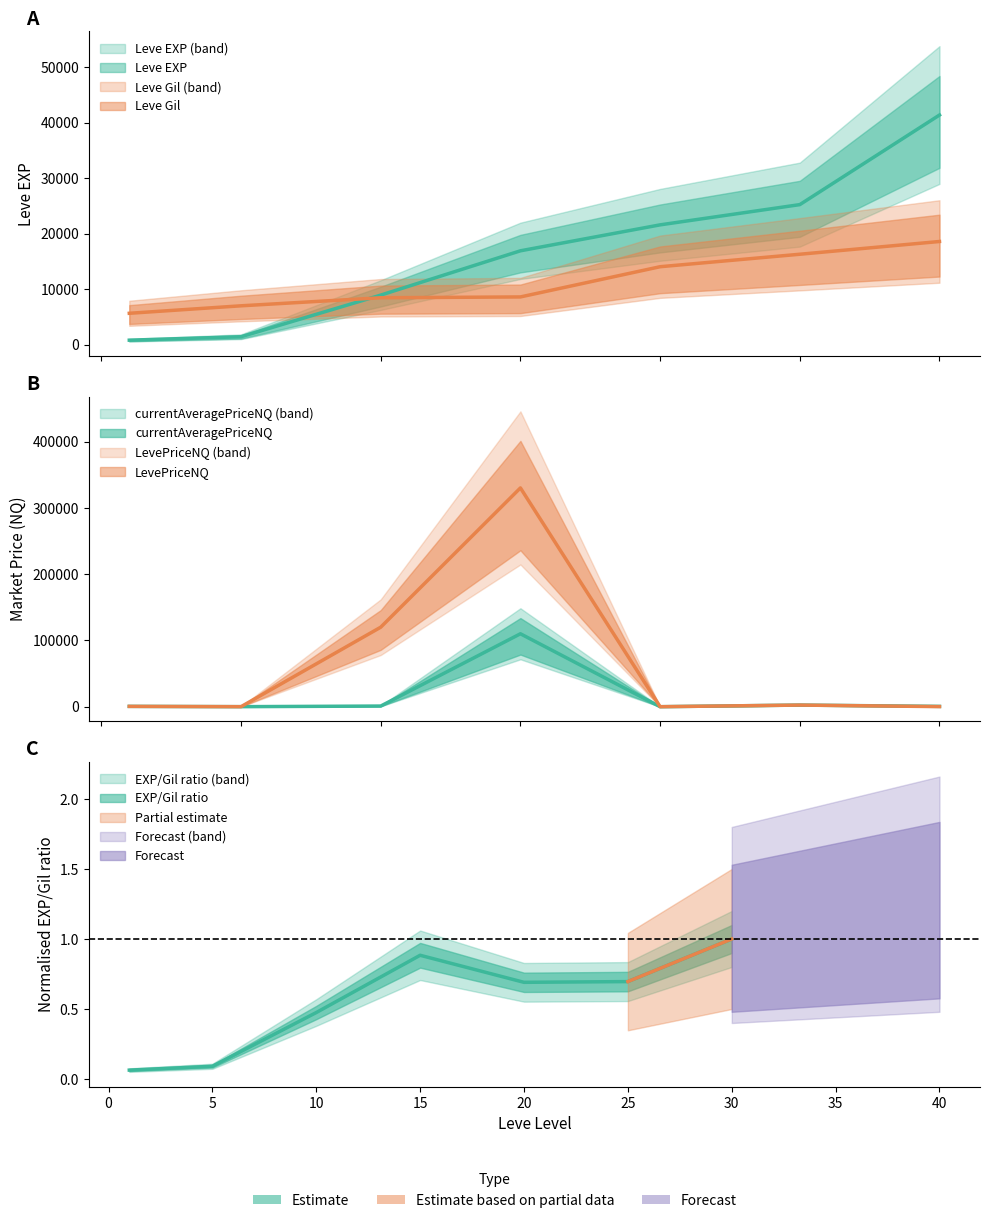

Is this an area chart (filled region under the line)?

No